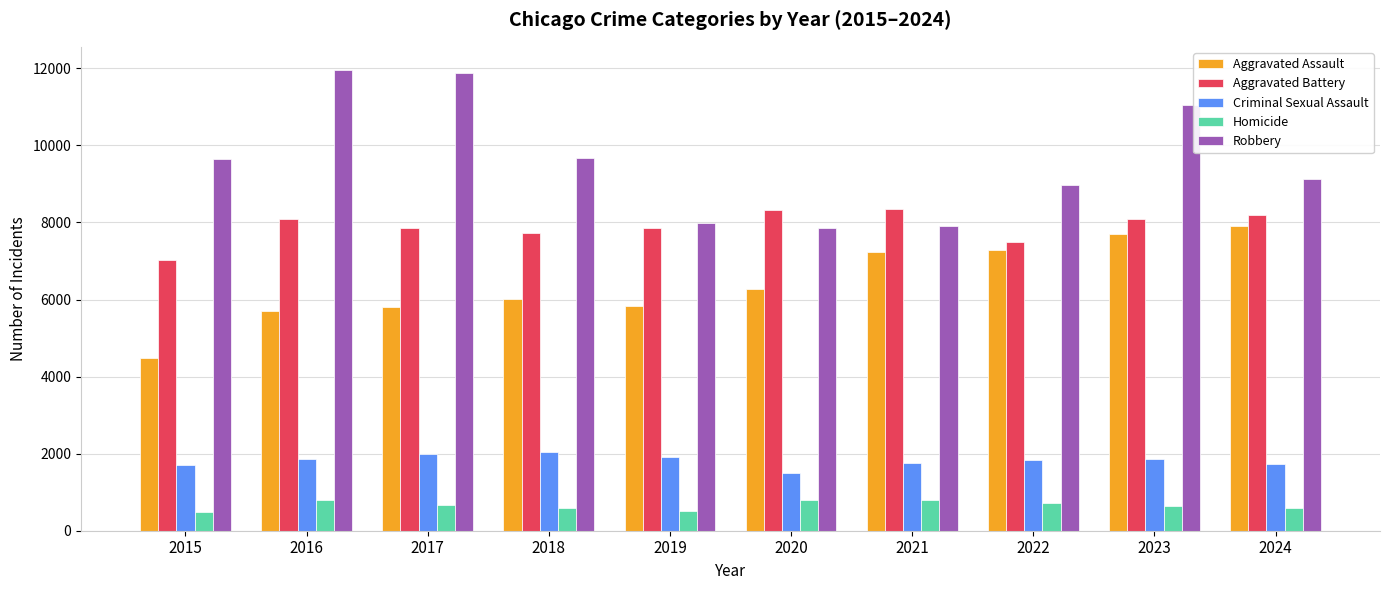

Is it true that Criminal Sexual Assault equals 848 at 2020?

False